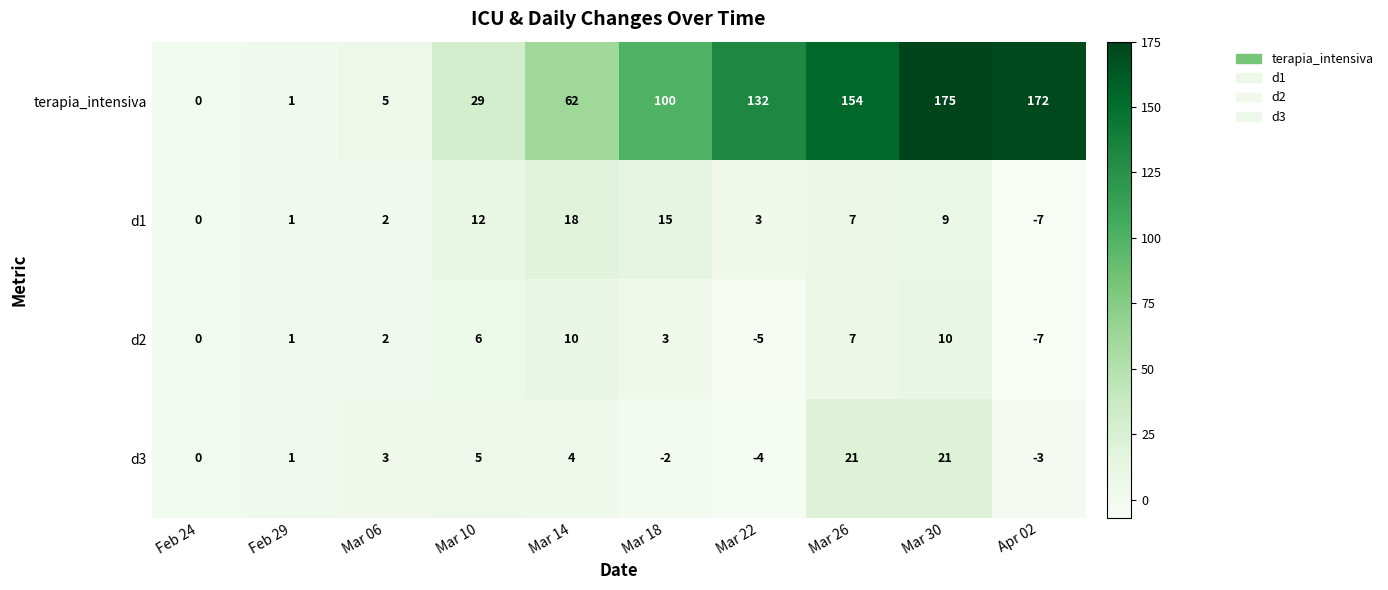

At how many categories does at least one series exceed 70?

5